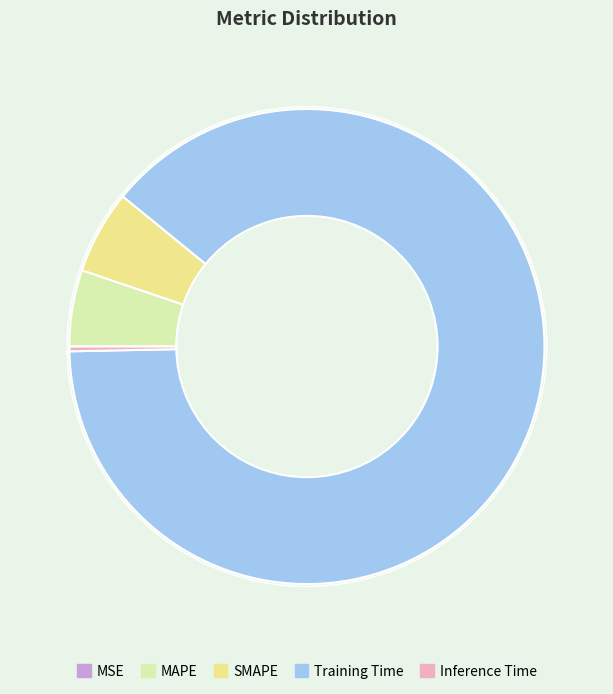

Between Training Time and MAPE, which is larger?

Training Time